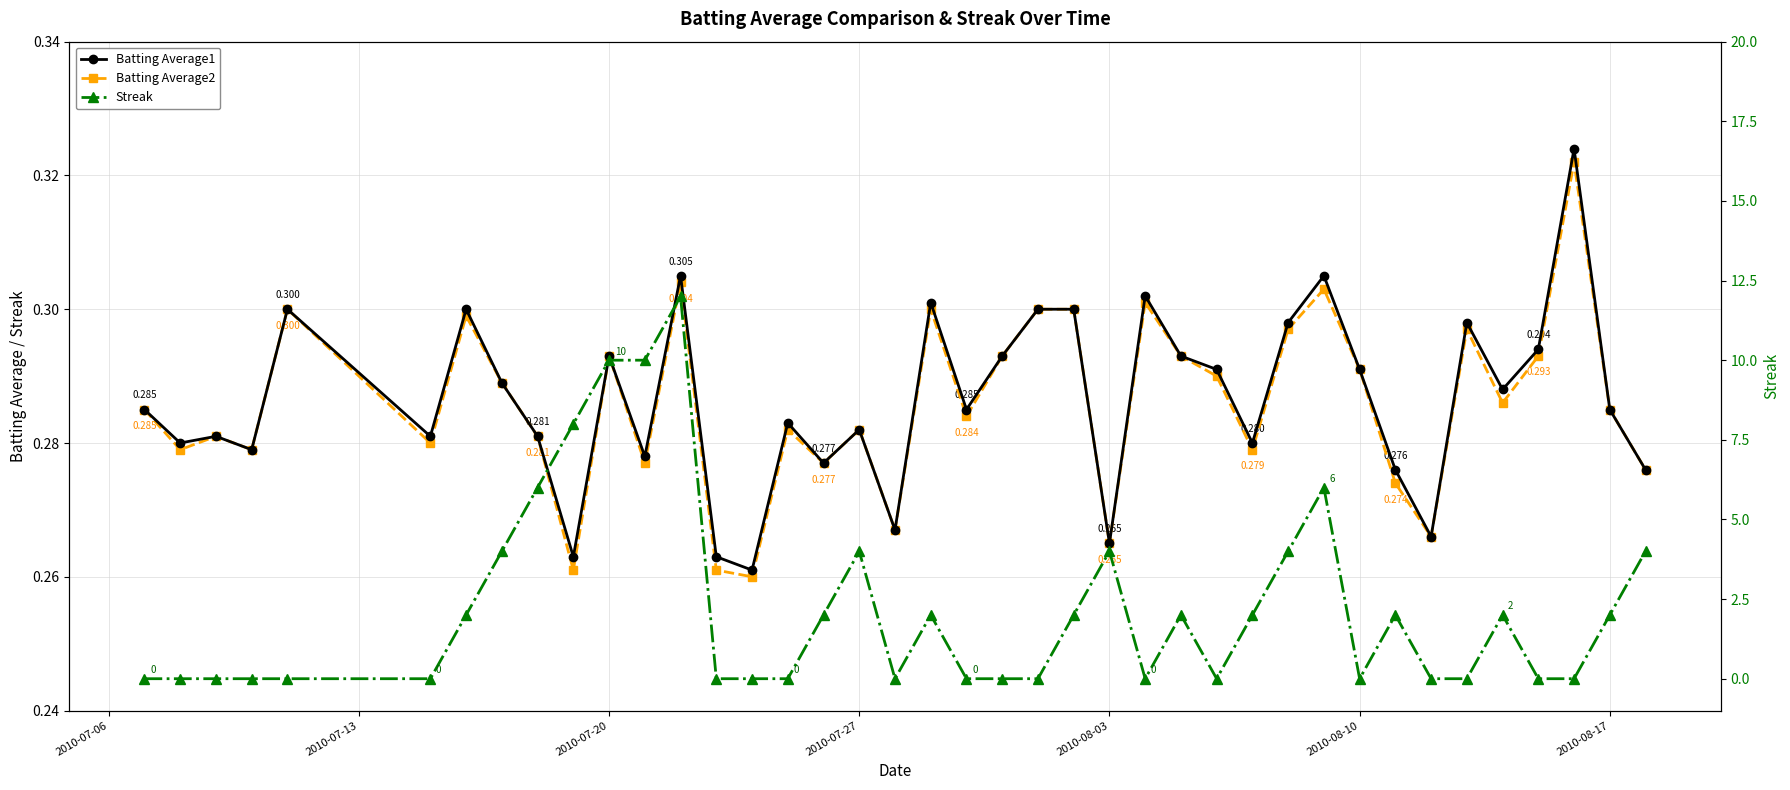

Which label corresponds to the smallest value in the chart?

2010-07-06